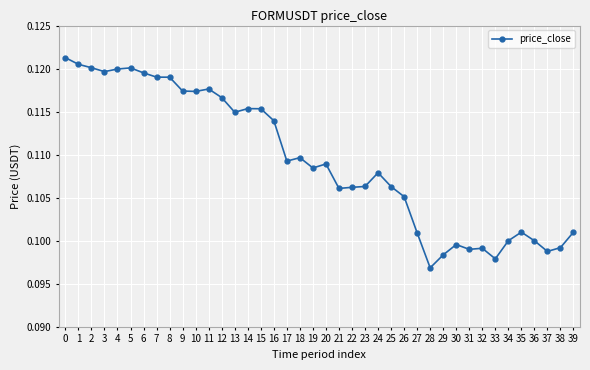

The value at 10 is 0.1. True or false?

True